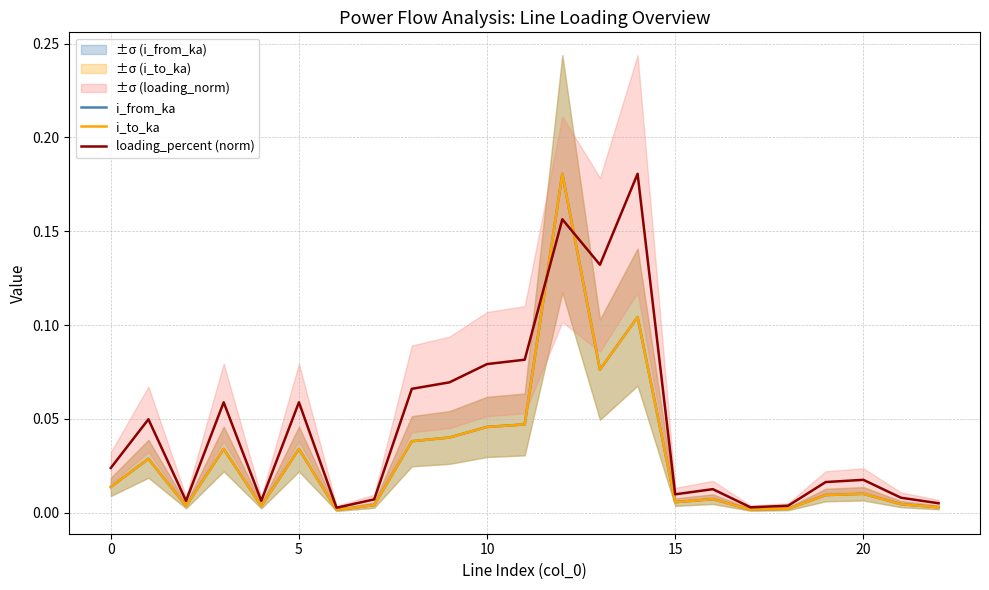

What is the maximum value for i_from_ka?

0.2